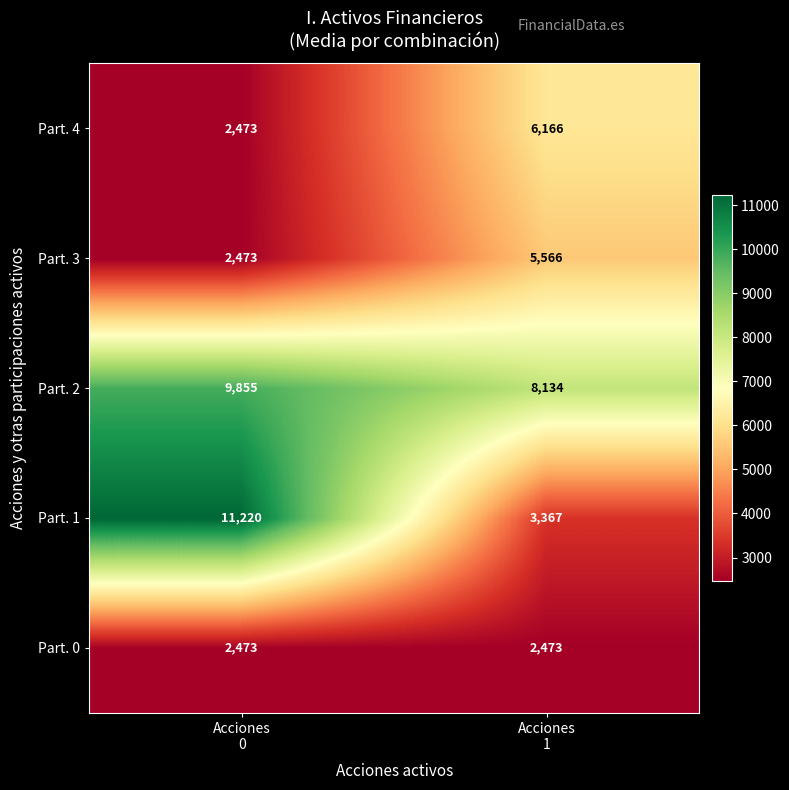

Which series has the largest range (max minus min)?

Part. 1